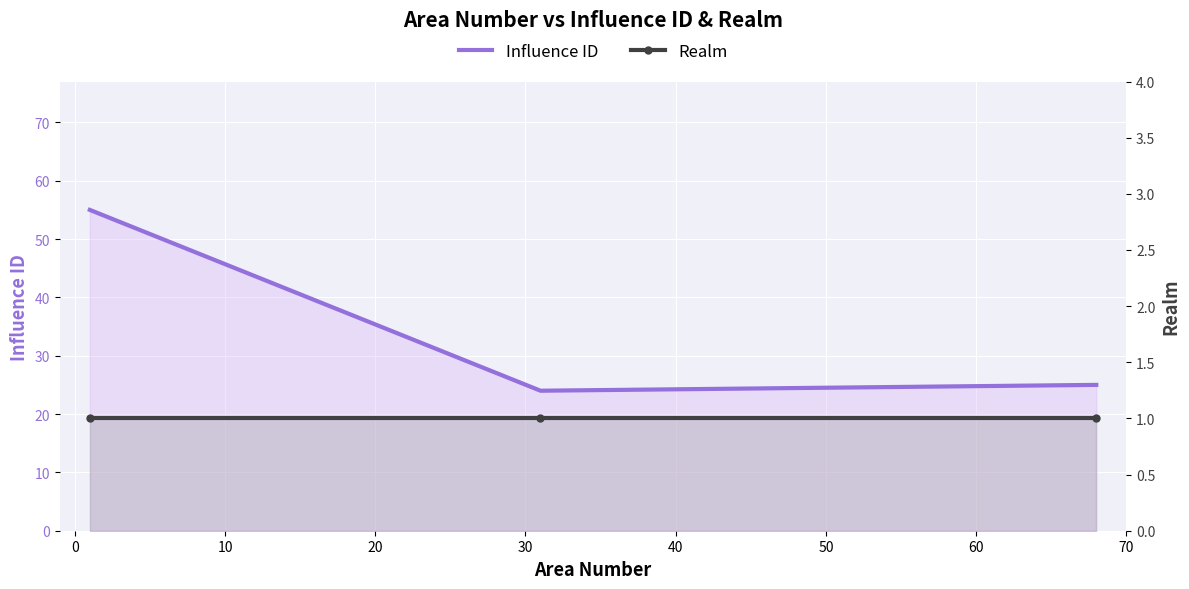

Reading right to left, transcribe all the data shown in this chart.

Influence ID: 25	24	55
Realm: 1	1	1